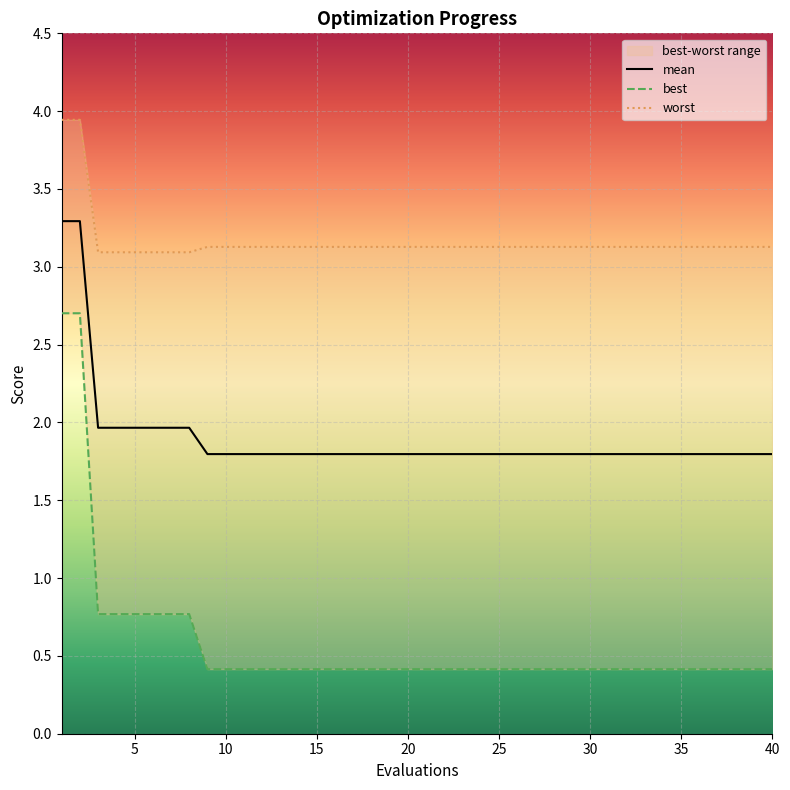

What is the minimum value for best?

0.4